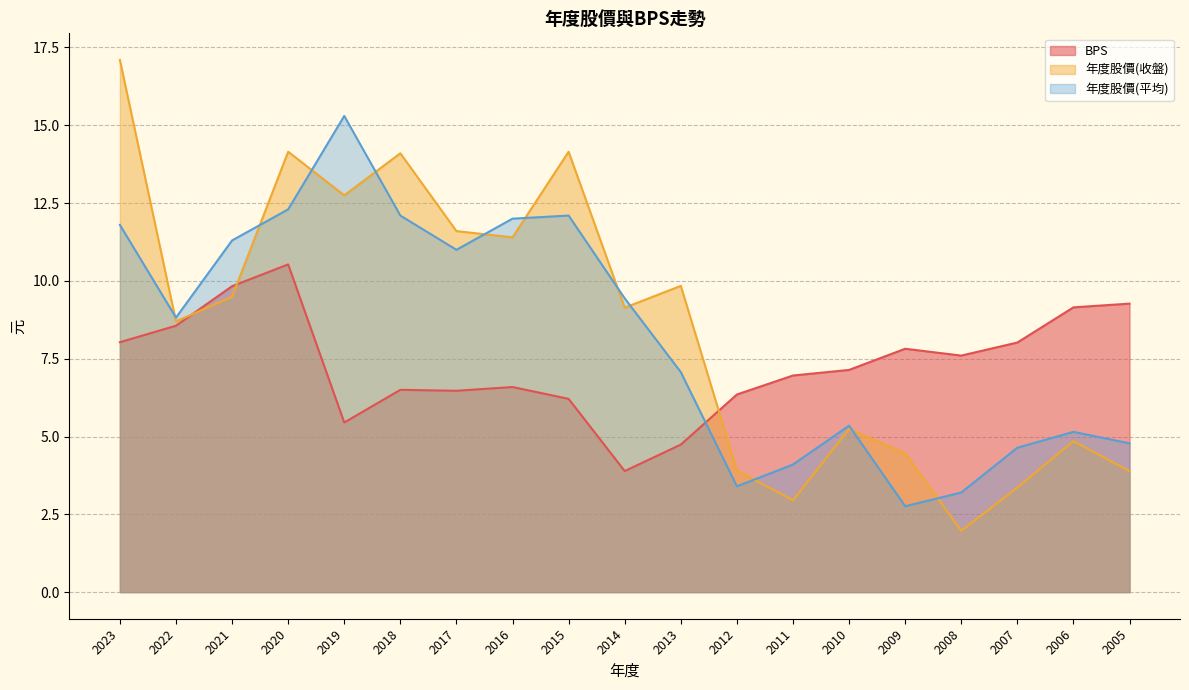

What is the spread (max minus min) of values at 2017?

5.1